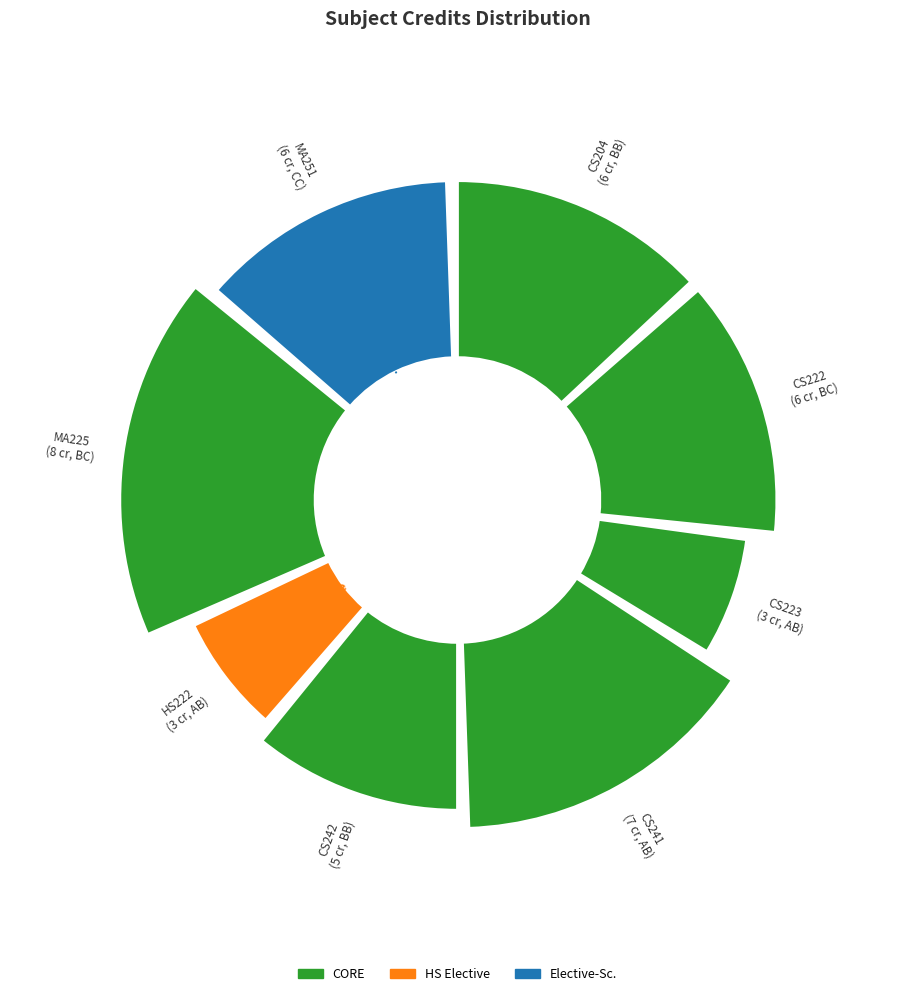

Which has a higher value, MA251 or CS242?

MA251